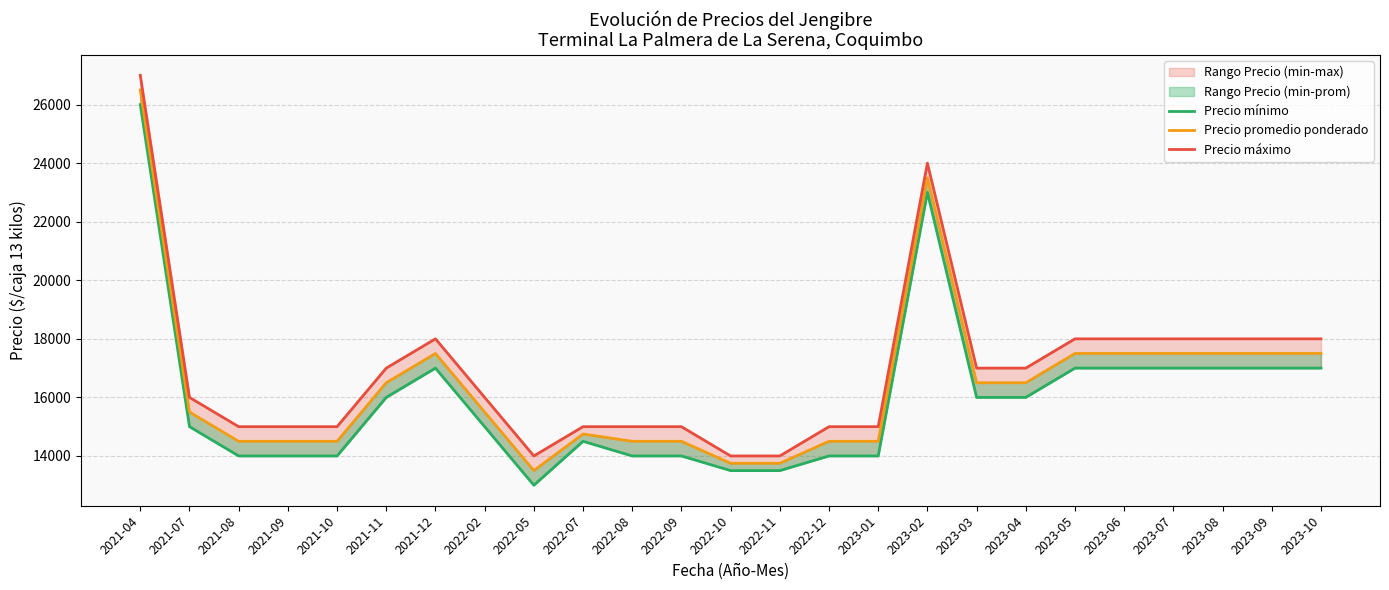

What is the sum of the Precio mínimo values at 2022-11 and 2023-07?

30500